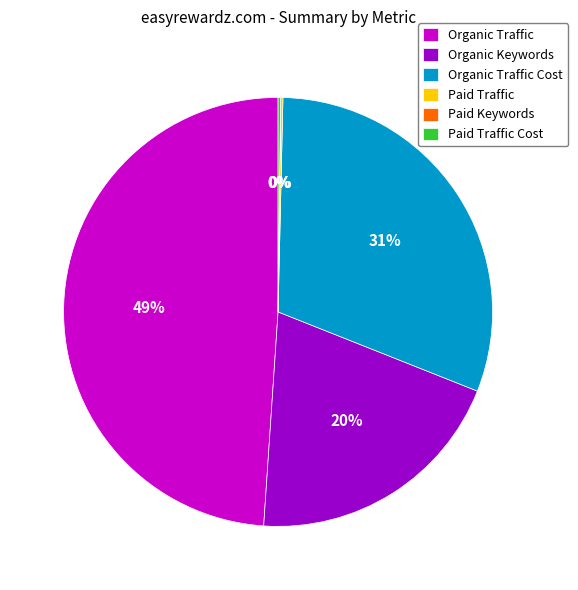

What percentage is the Organic Traffic Cost slice, to the nearest percent?

31%